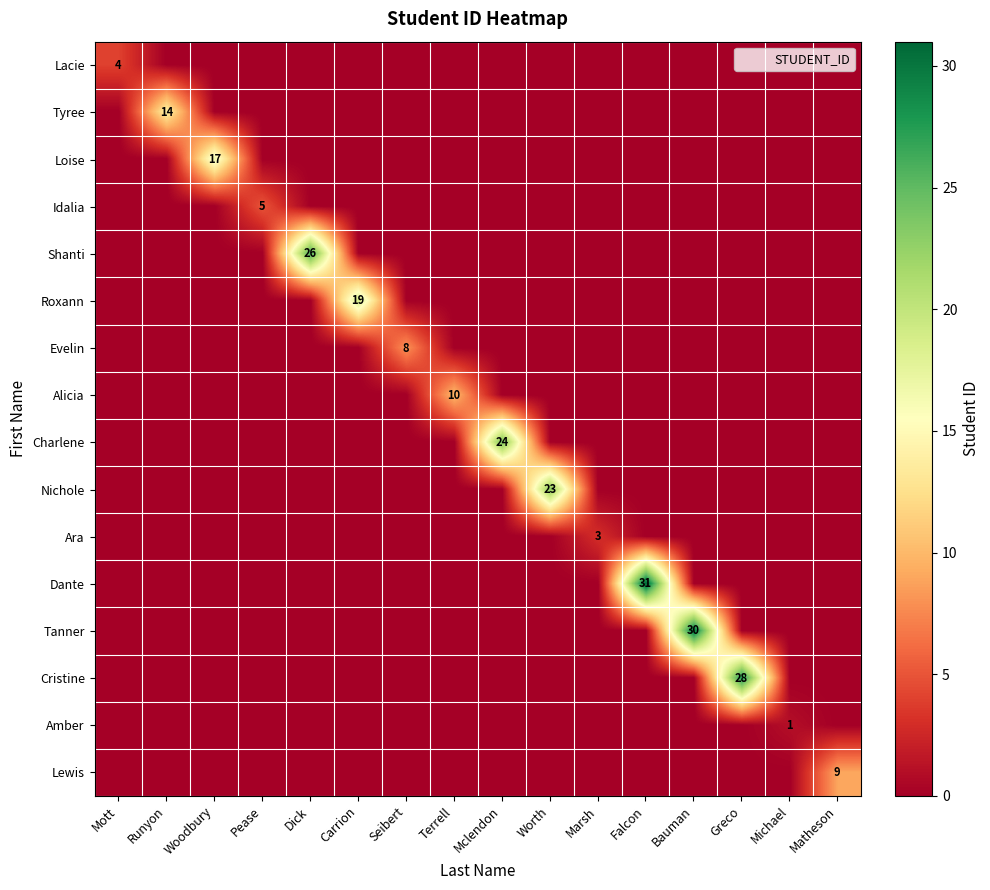

Which series has the largest range (max minus min)?

Dante